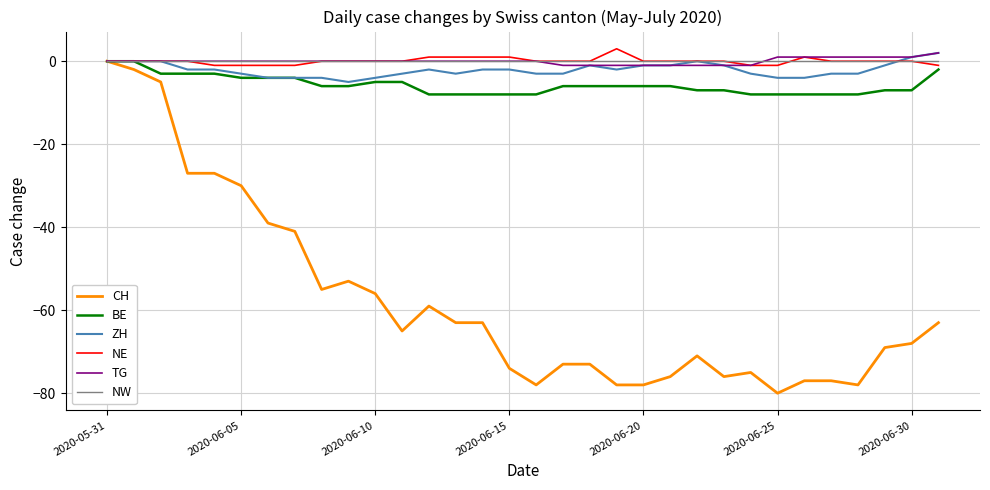

What is the minimum value shown in the chart?

-80